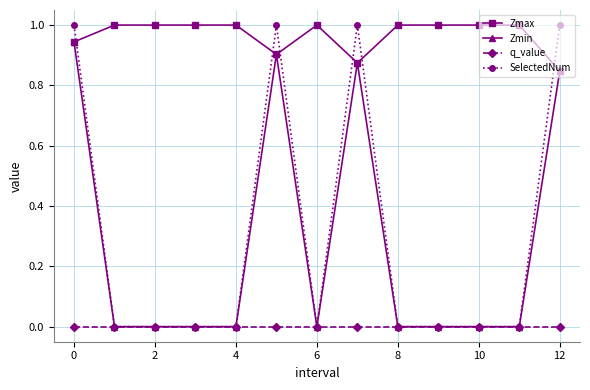

Which series has the widest spread of values?

SelectedNum